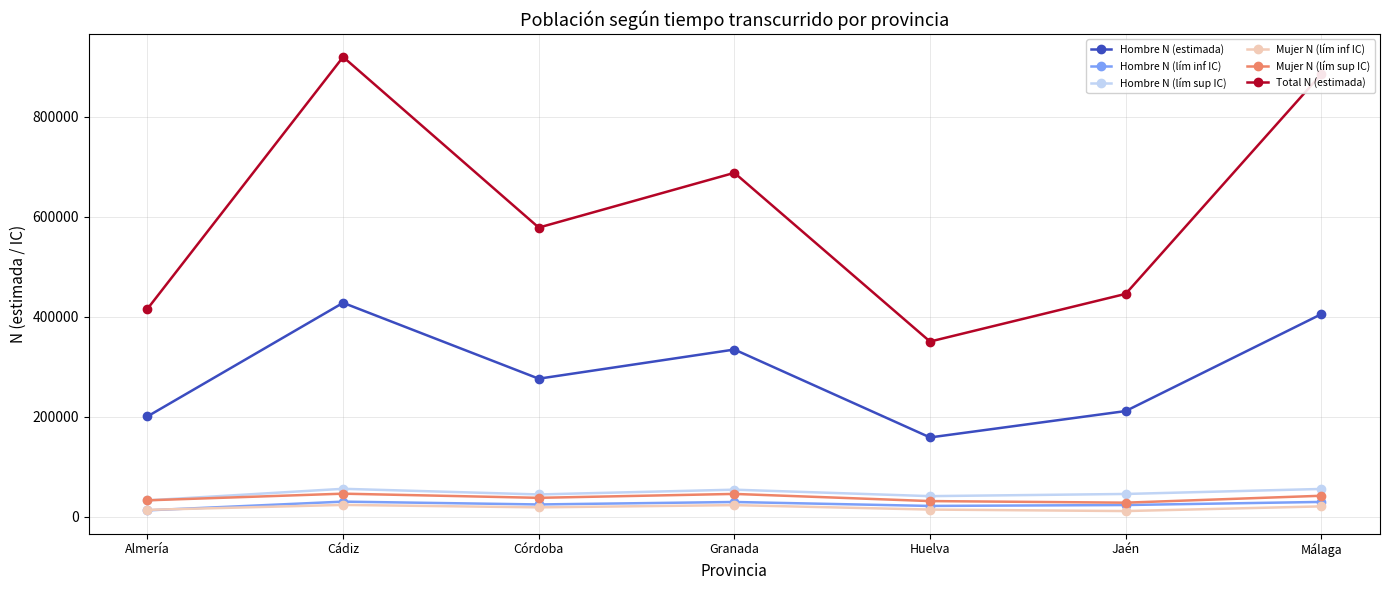

Where is the first local minimum for Hombre N (estimada)?

Córdoba